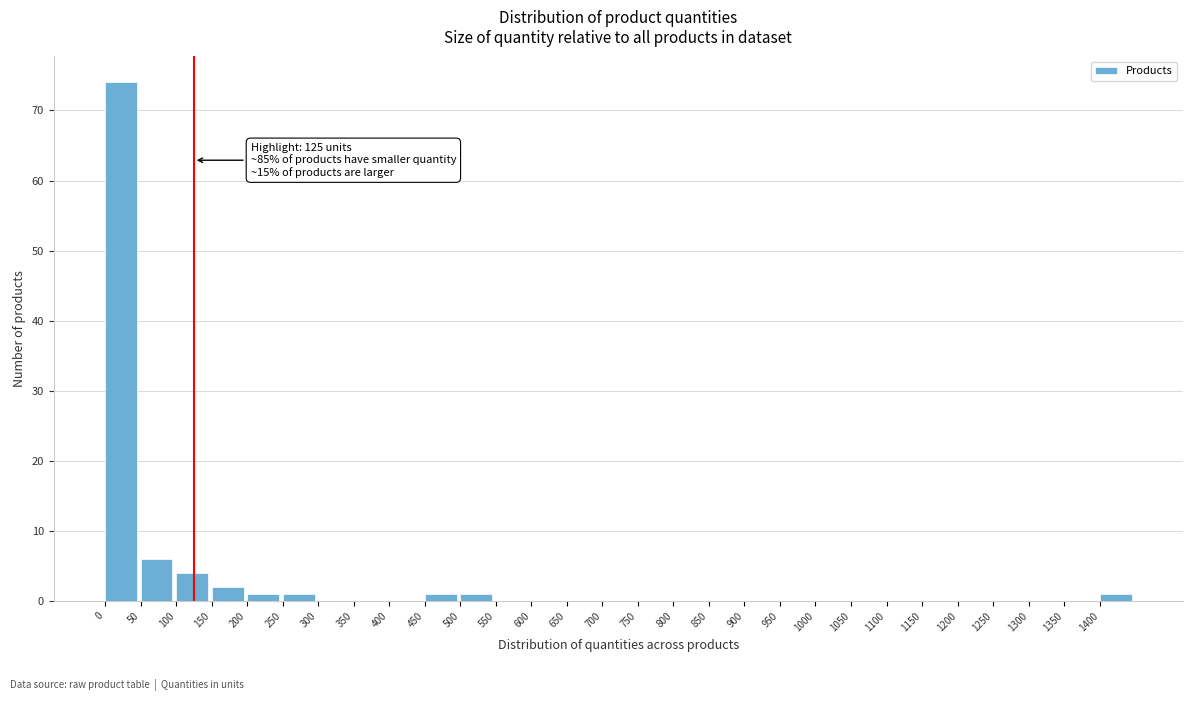

Which range on the x-axis has the tallest bar?

0 to 50